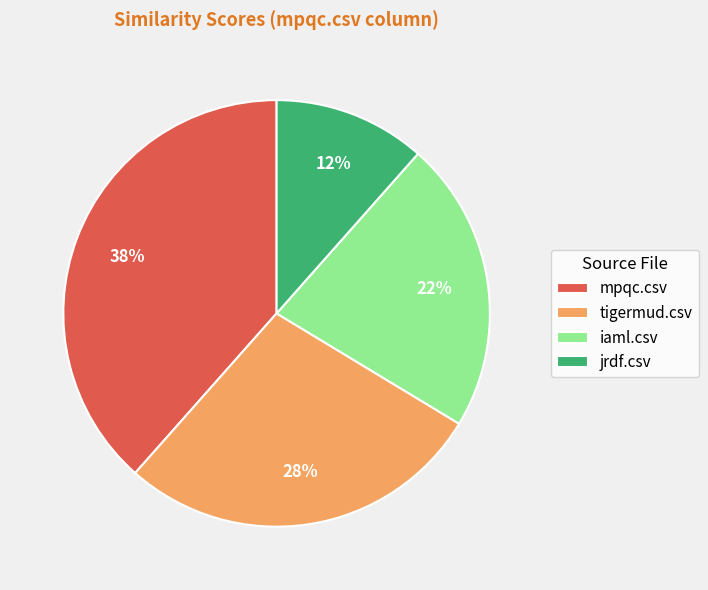

To the nearest percent, what percentage of the pie is mpqc.csv?

38%